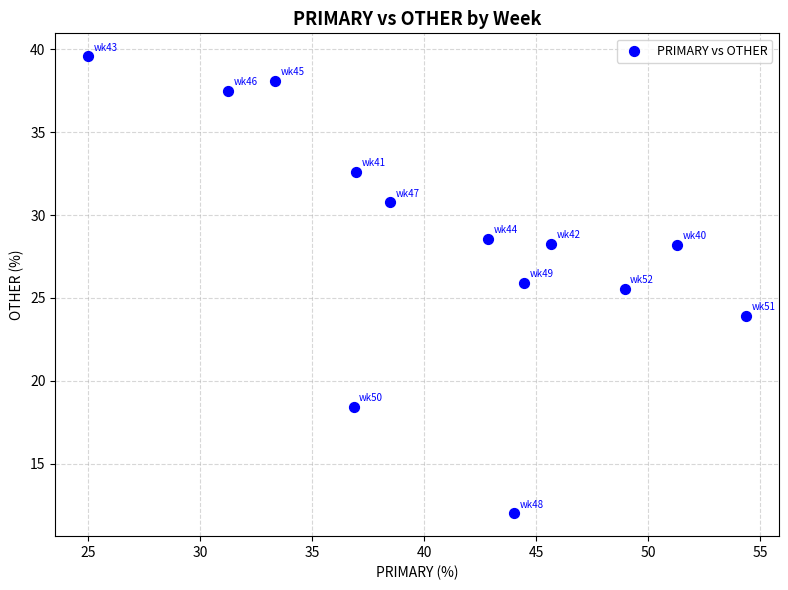

What is the range of Y values (max minus min)?

27.6